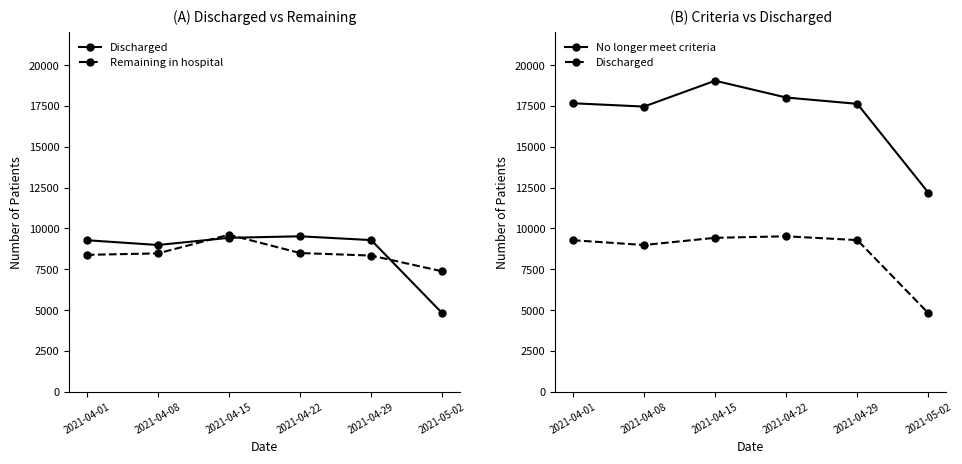

Which series has the widest spread of values?

No longer meet criteria